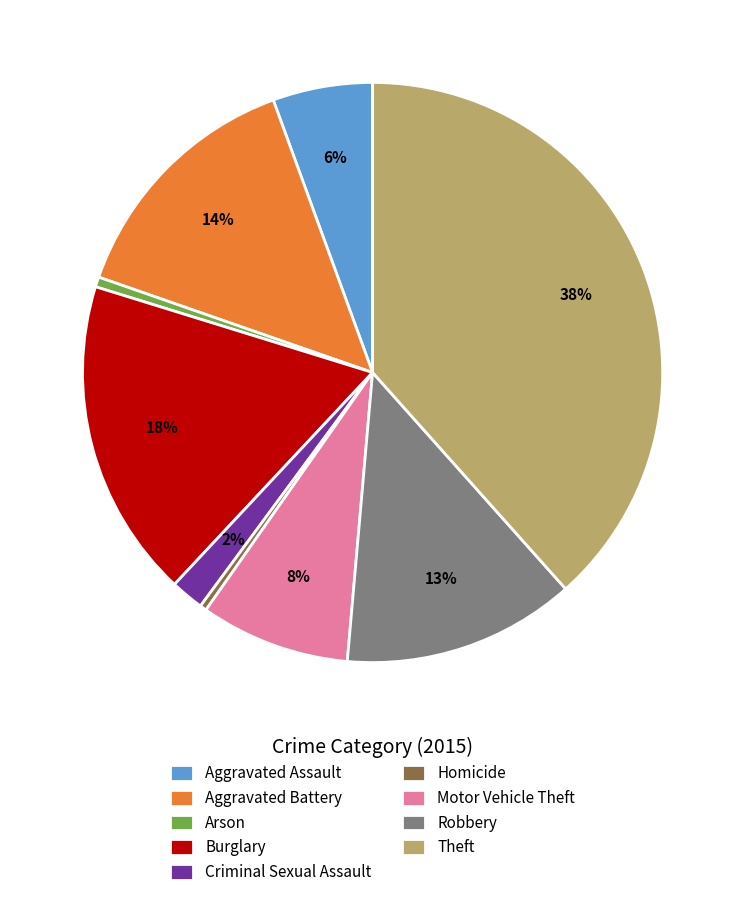

How many segments does this pie chart have?

9